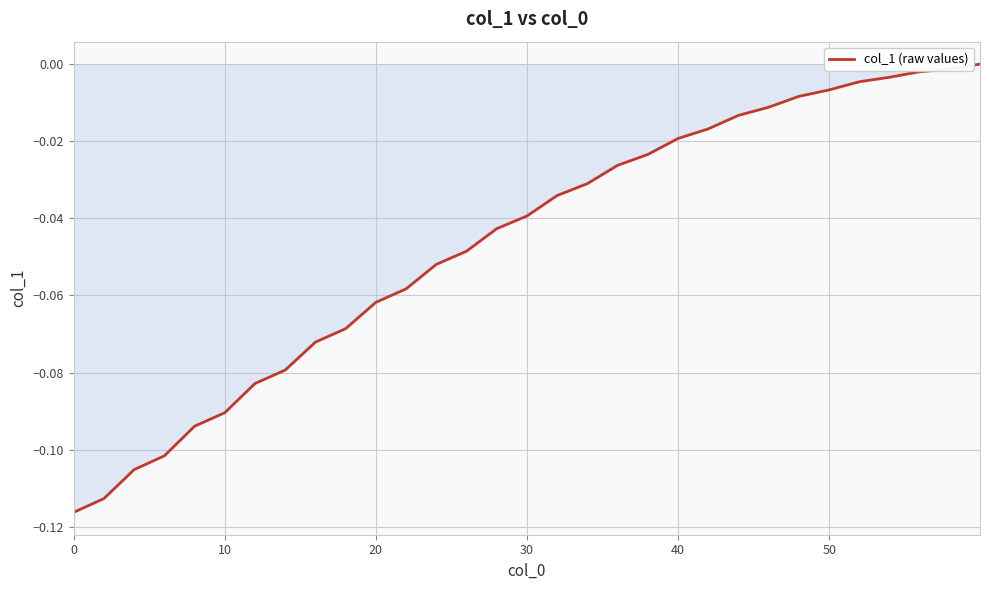

What is the sum of all values?

-1.4